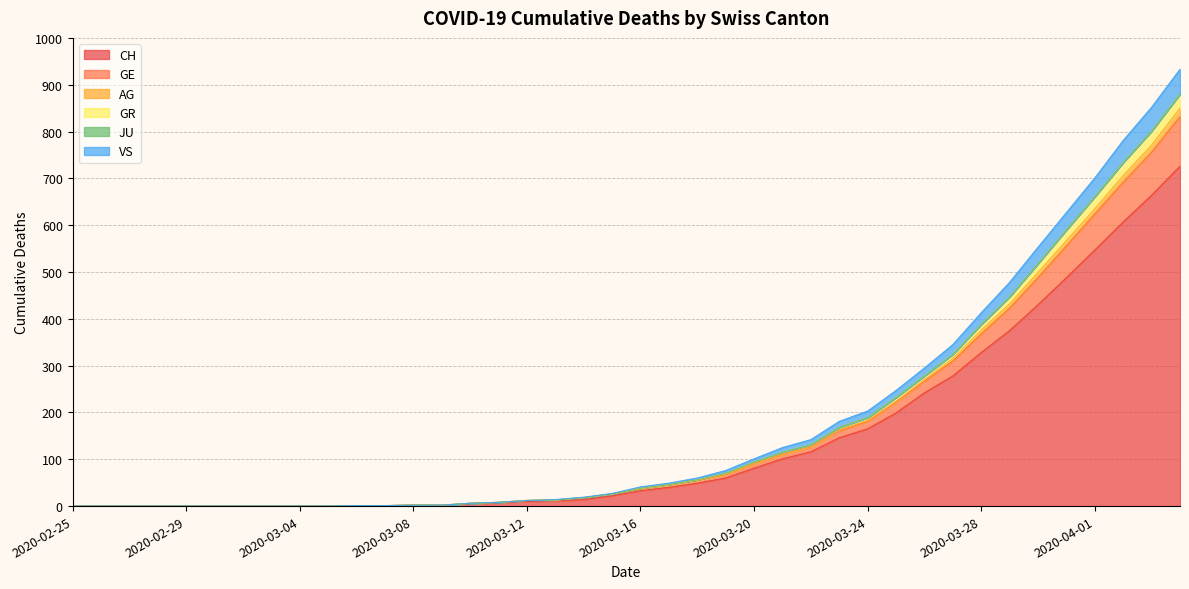

What is the difference between the highest and lowest values at 2020-03-24?

38